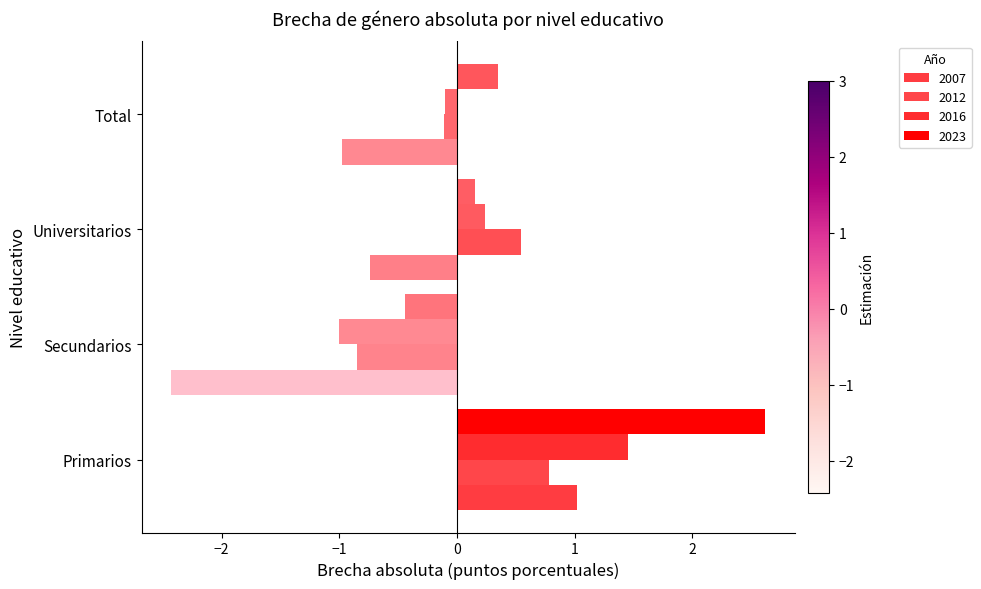

How many series are shown in this chart?

4